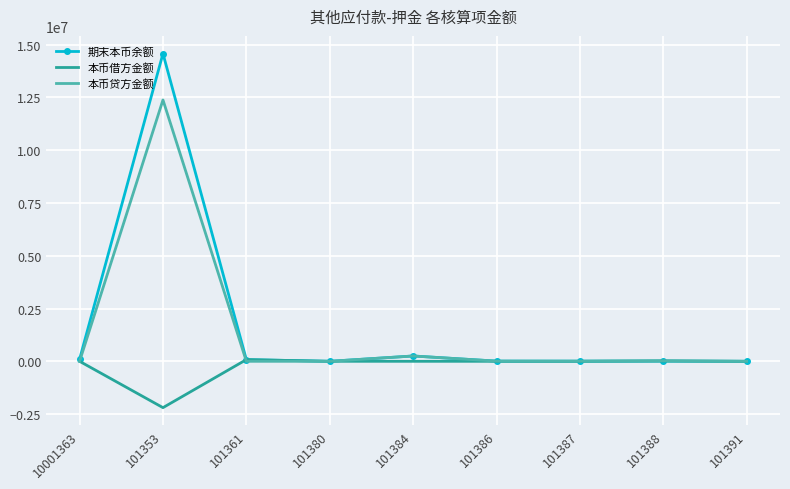

What is the difference between the 期末本币余额 values at 101388 and 10001363?

90020.0